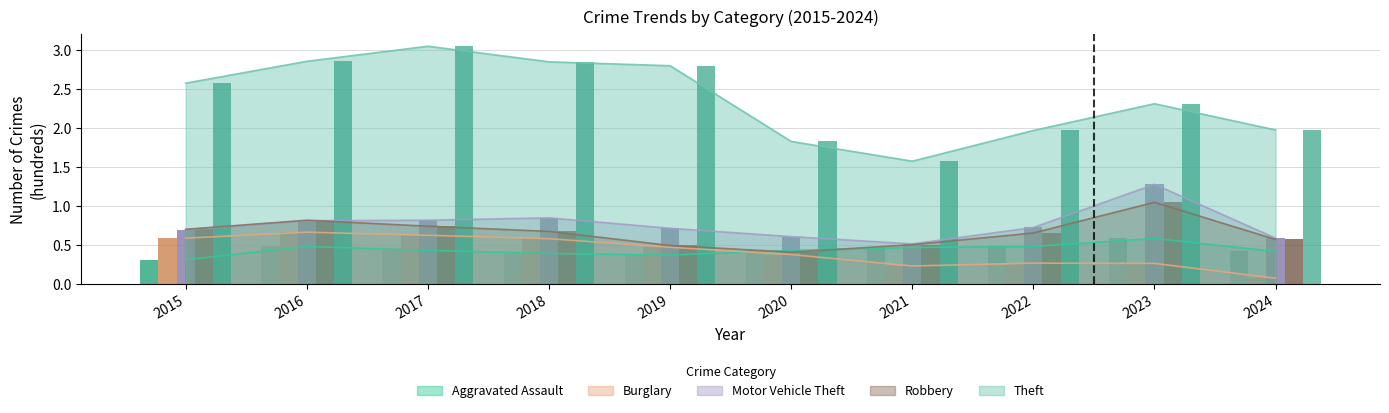

What is the spread (max minus min) of values at 2019?

2.4